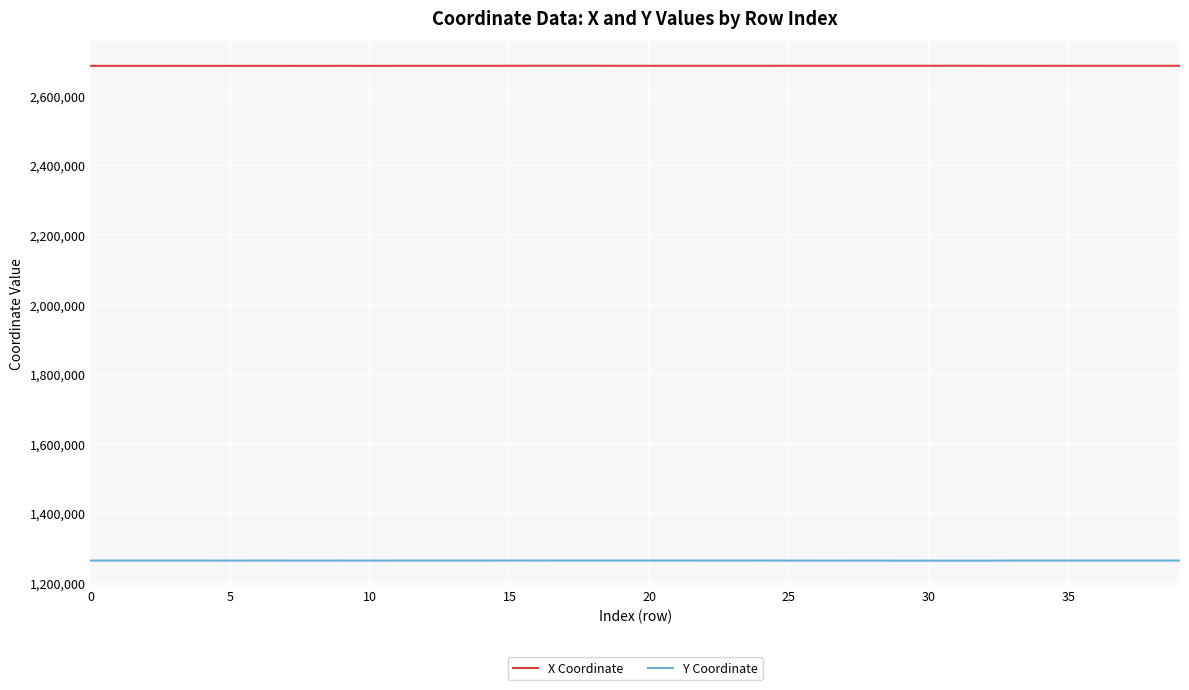

Rank the series by their average value, from highest to lowest.

X Coordinate, Y Coordinate